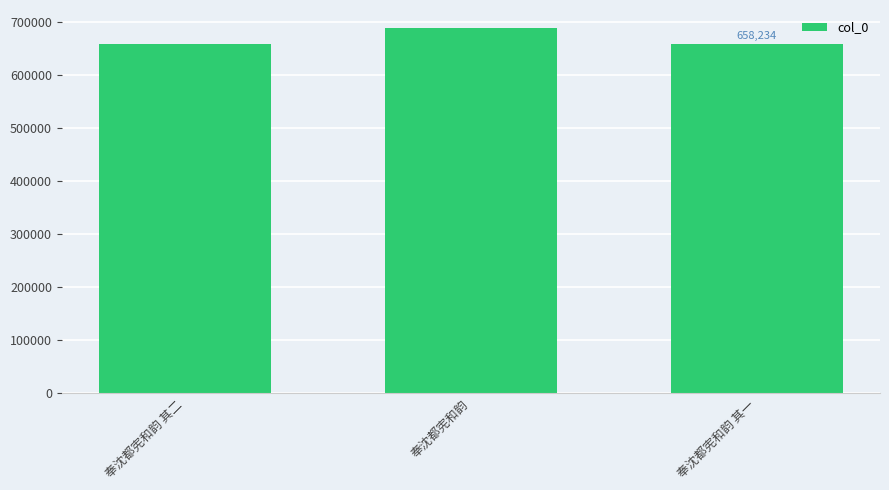

What is the difference between the maximum and minimum values?

29550